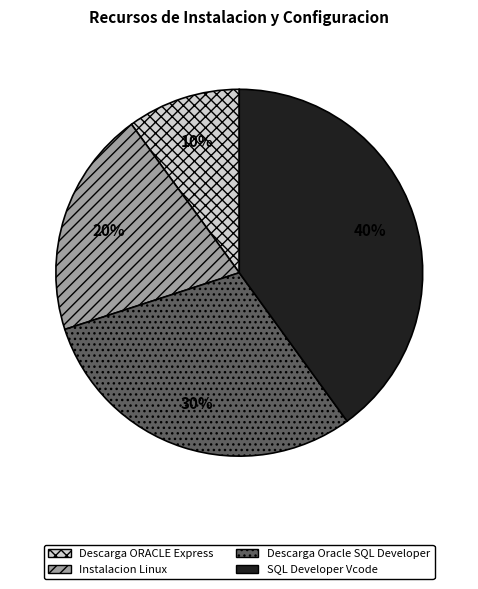

Rank the categories by value from highest to lowest.

SQL Developer Vcode, Descarga Oracle SQL Developer, Instalacion Linux, Descarga ORACLE Express